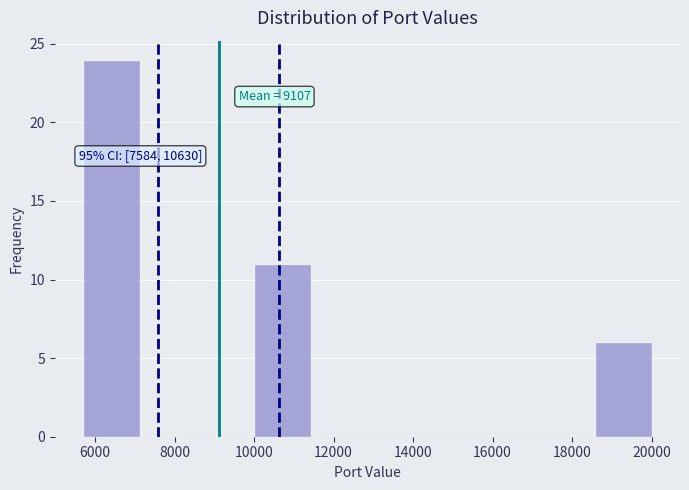

Over which range of the x-axis is the bar tallest?

5800 to 7200